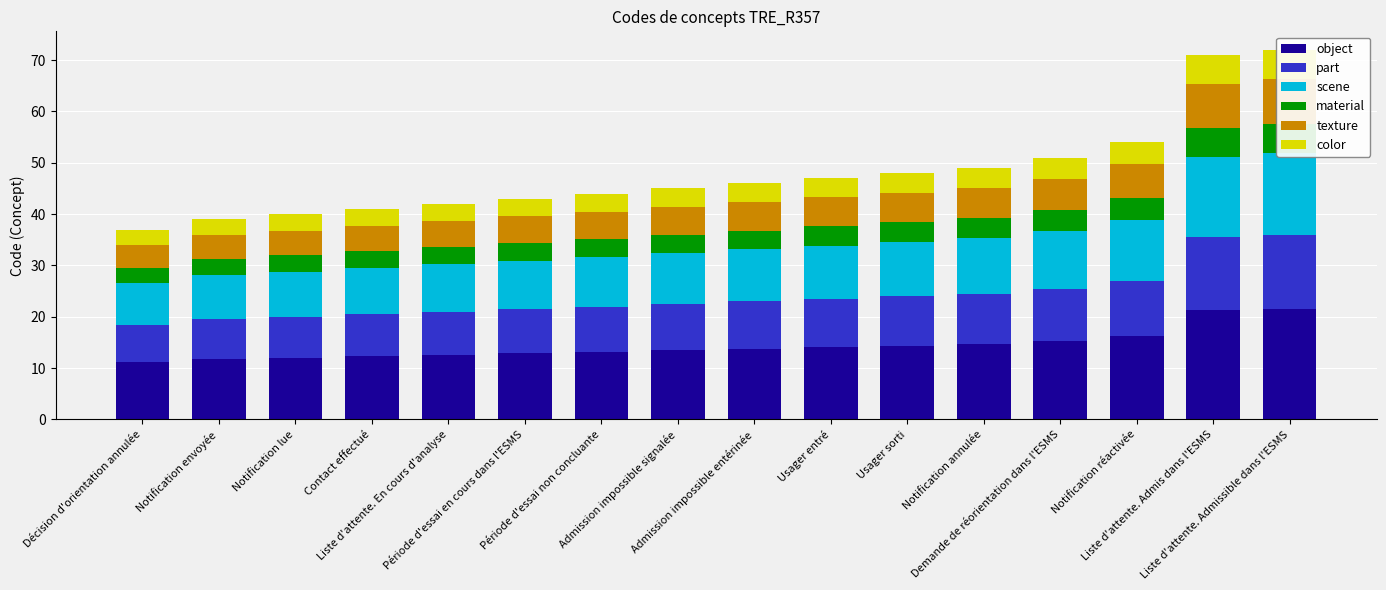

What is the spread (max minus min) of values at Usager sorti?

10.6